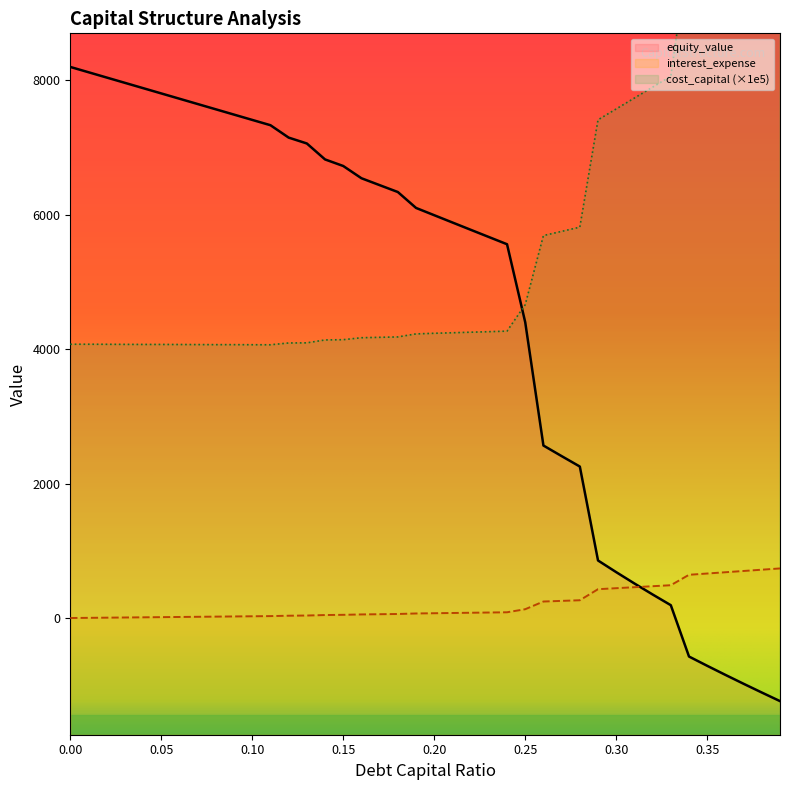

Reading left to right, what are all the values shown in this chart?

cost_capital: 0.0=4073.0	0.01=4073.0	0.02=4072.0	0.03=4071.0	0.04=4070.0	0.05=4070.0	0.06=4069.0	0.07=4068.0	0.08=4067.0	0.09=4067.0	0.1=4066.0	0.11=4065.0	0.12=4092.0	0.13=4094.0	0.14=4137.0	0.15=4141.0	0.16=4170.0	0.17=4176.0	0.18=4182.0	0.19=4227.0	0.2=4236.0	0.21=4244.0	0.22=4252.0	0.23=4260.0	0.24=4268.0	0.25=4662.0	0.26=5690.0	0.27=5752.0	0.28=5815.0	0.29=7412.0	0.3=7574.0	0.31=7736.0	0.32=7898.0	0.33=8060.0	0.34=9974.0	0.35=10186.0	0.36=10399.0	0.37=10612.0	0.38=10824.0	0.39=11037.0
equity_value: 0.0=8198.8	0.01=8120.0	0.02=8041.2	0.03=7962.3	0.04=7883.5	0.05=7804.7	0.06=7725.9	0.07=7647.1	0.08=7568.3	0.09=7489.5	0.1=7410.7	0.11=7331.9	0.12=7147.5	0.13=7059.9	0.14=6822.7	0.15=6724.9	0.16=6542.7	0.17=6440.2	0.18=6337.8	0.19=6101.1	0.2=5992.7	0.21=5884.5	0.22=5776.5	0.23=5668.7	0.24=5561.0	0.25=4399.9	0.26=2566.2	0.27=2408.8	0.28=2253.7	0.29=855.9	0.3=682.3	0.31=513.9	0.32=350.1	0.33=190.7	0.34=-573.1	0.35=-711.0	0.36=-846.1	0.37=-978.6	0.38=-1108.6	0.39=-1236.4
interest_expense: 0.0=0.0	0.01=2.6	0.02=5.2	0.03=7.8	0.04=10.4	0.05=13.0	0.06=15.6	0.07=18.2	0.08=20.8	0.09=23.4	0.1=26.0	0.11=28.5	0.12=34.2	0.13=37.0	0.14=44.3	0.15=47.5	0.16=53.3	0.17=56.6	0.18=59.9	0.19=67.6	0.2=71.2	0.21=74.7	0.22=78.3	0.23=81.8	0.24=85.4	0.25=131.0	0.26=245.5	0.27=254.9	0.28=264.4	0.29=428.9	0.3=443.6	0.31=458.4	0.32=473.2	0.33=488.0	0.34=643.2	0.35=662.1	0.36=681.0	0.37=699.9	0.38=718.9	0.39=737.8